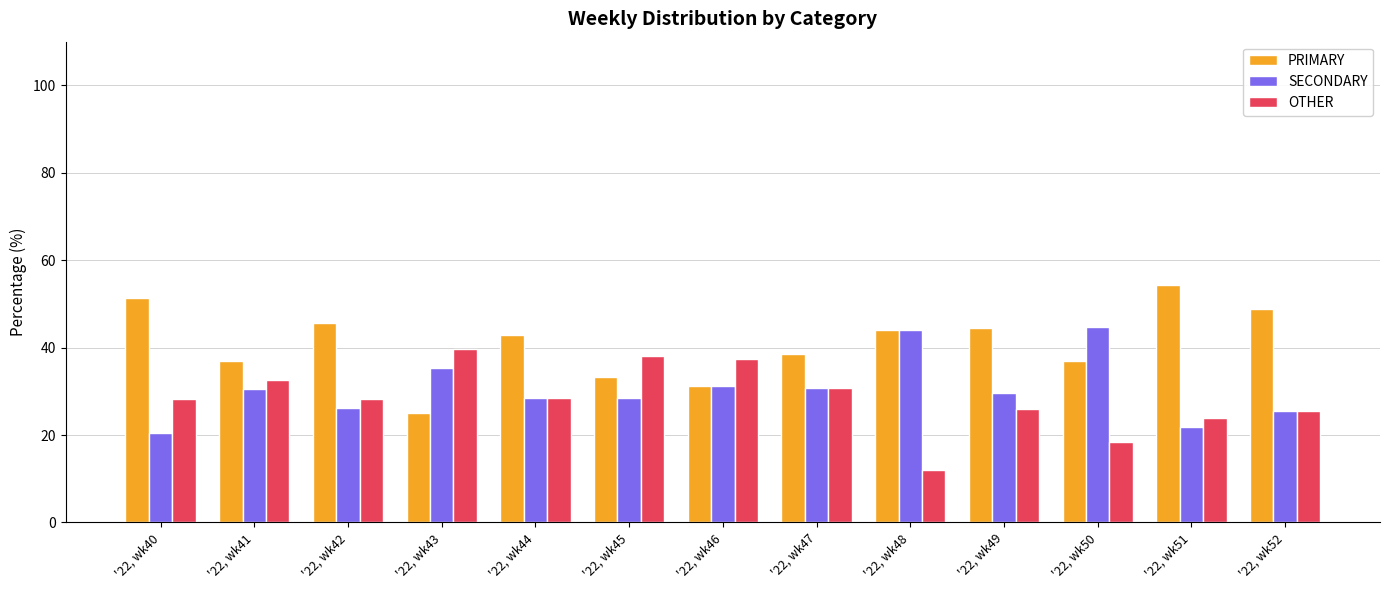

What is the spread (max minus min) of values at '22, wk45?

9.5